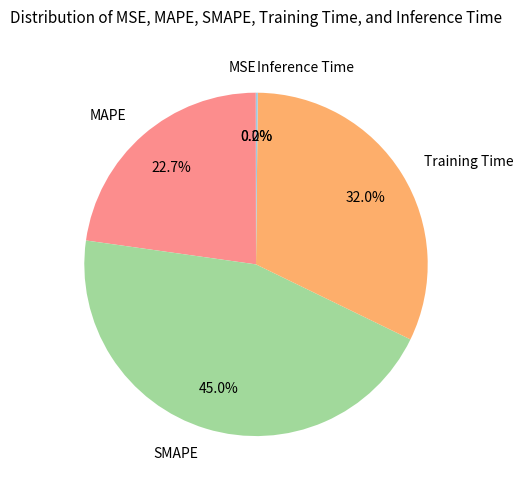

Is there a majority slice in this chart?

No